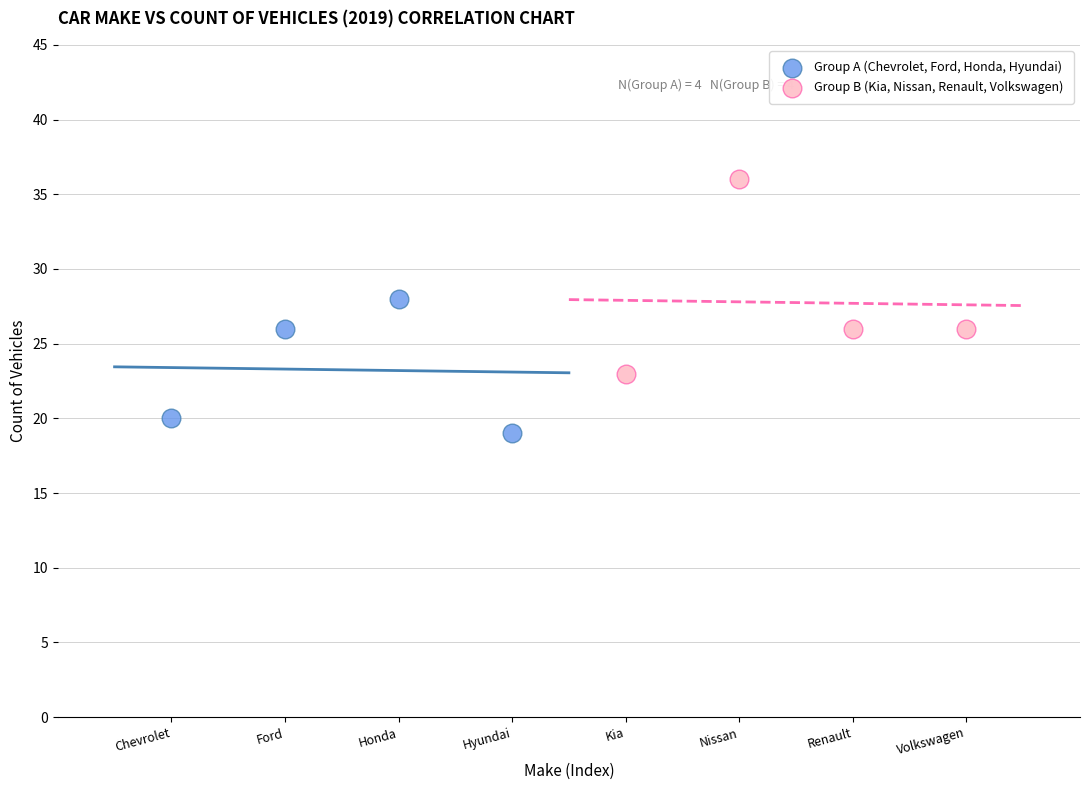

Which series reaches the maximum Y coordinate?

Group B (Kia, Nissan, Renault, Volkswagen)